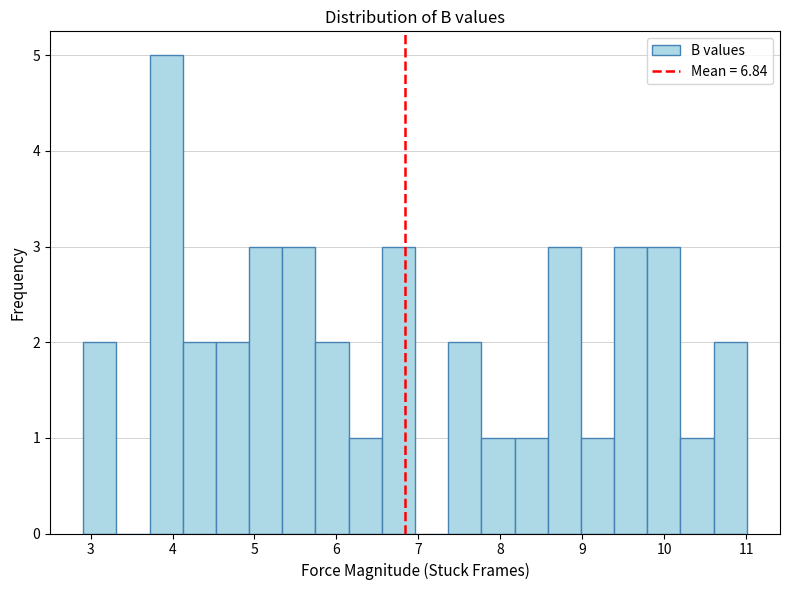

Reading left to right, transcribe this chart: for each bar, give the range it covers on the x-axis and its height. Neither the bar edges nor the heights are printed on the chart, so give them approximately, as read against the axes.

2.9 to 3.3: 2
3.3 to 3.7: 0
3.7 to 4.1: 5
4.1 to 4.5: 2
4.5 to 4.9: 2
4.9 to 5.3: 3
5.3 to 5.7: 3
5.7 to 6.2: 2
6.2 to 6.6: 1
6.6 to 7.0: 3
7.0 to 7.4: 0
7.4 to 7.8: 2
7.8 to 8.2: 1
8.2 to 8.6: 1
8.6 to 9.0: 3
9.0 to 9.4: 1
9.4 to 9.8: 3
9.8 to 10.2: 3
10.2 to 10.6: 1
10.6 to 11.0: 2